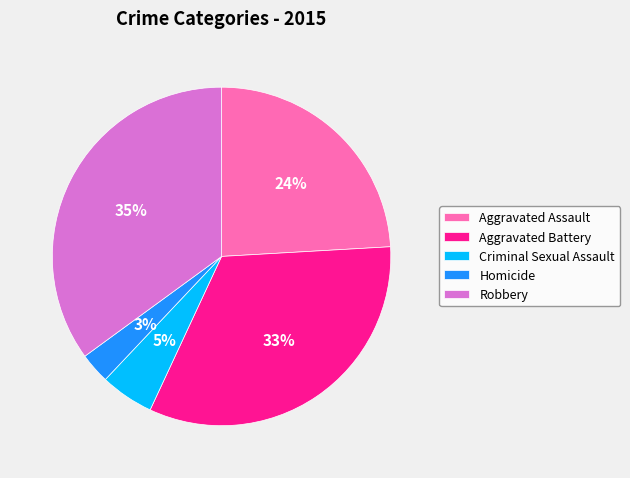

What is the largest slice in the pie chart?

Robbery